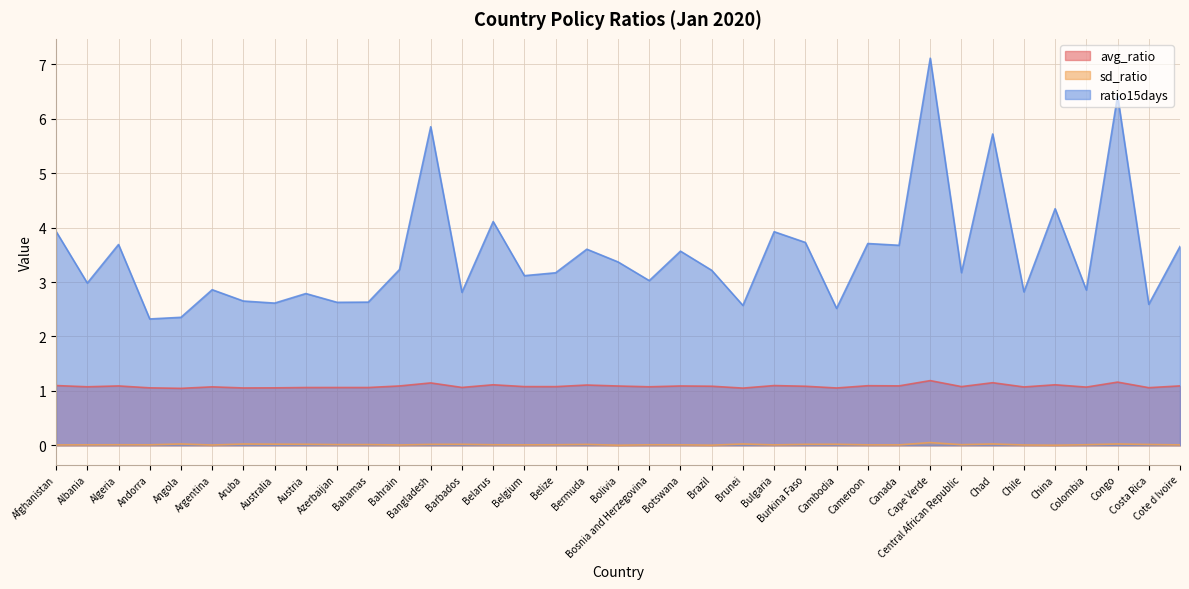

What are all the series names shown in the legend?

avg_ratio, sd_ratio, ratio15days